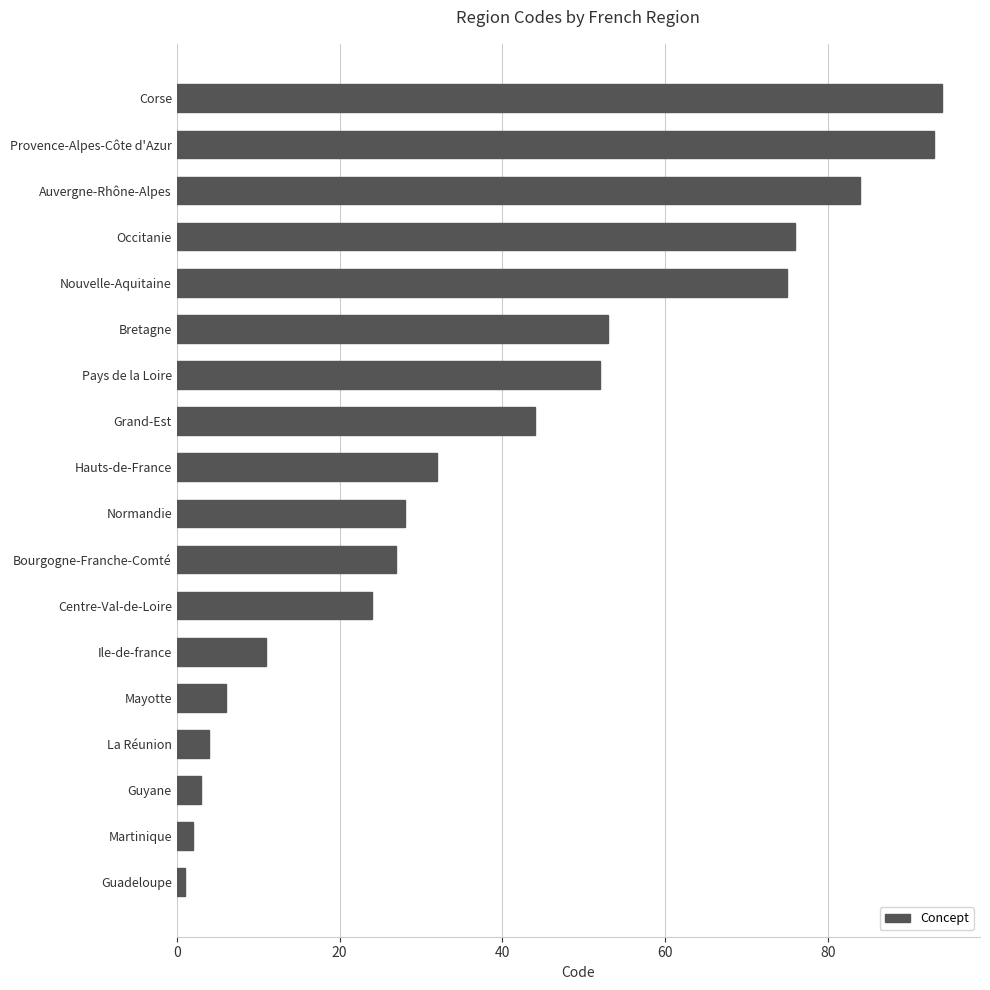

The value at Corse is 94. True or false?

True